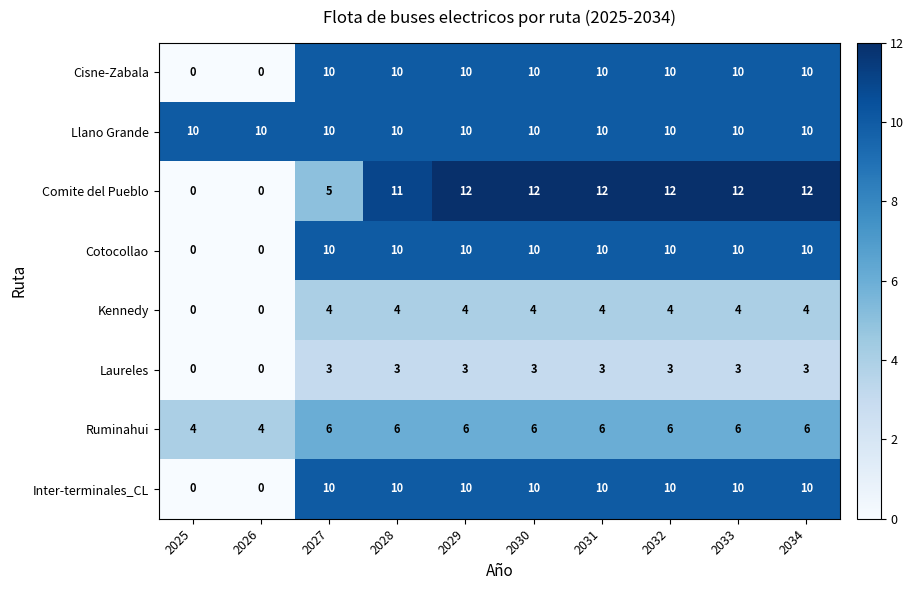

The Inter-terminales_CL series shows 10 at 2034. True or false?

True